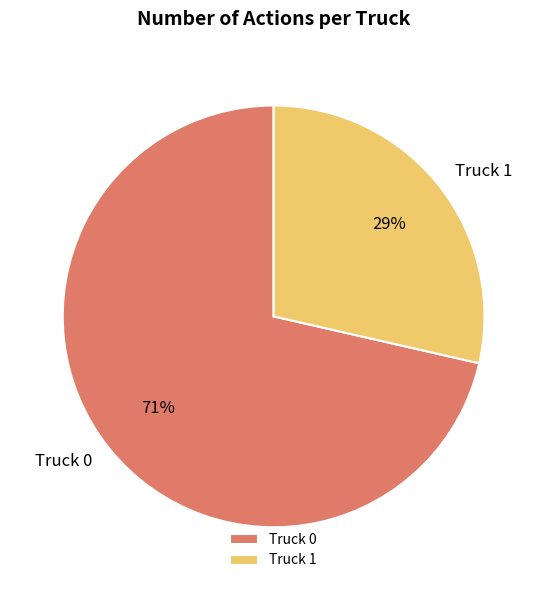

To the nearest percent, what is the average slice percentage?

50%